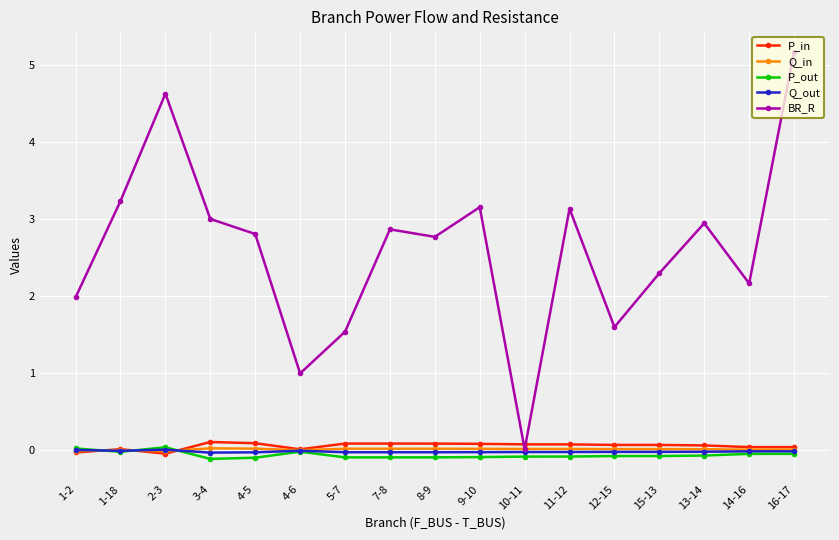

What is the difference between the second highest and second lowest values in the BR_R series?

3.6